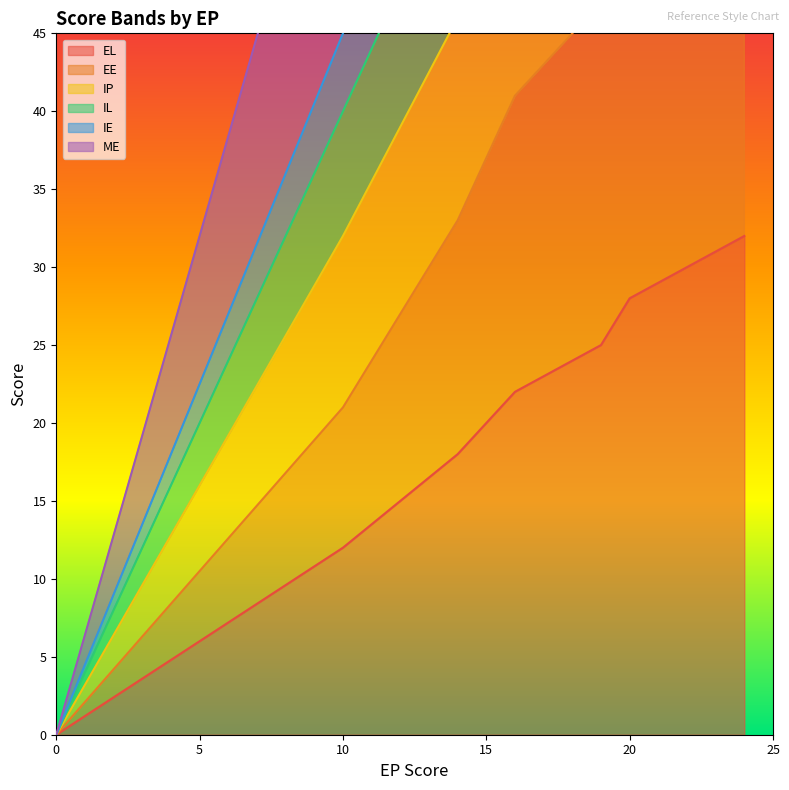

Is it true that EL equals 12 at 10?

True